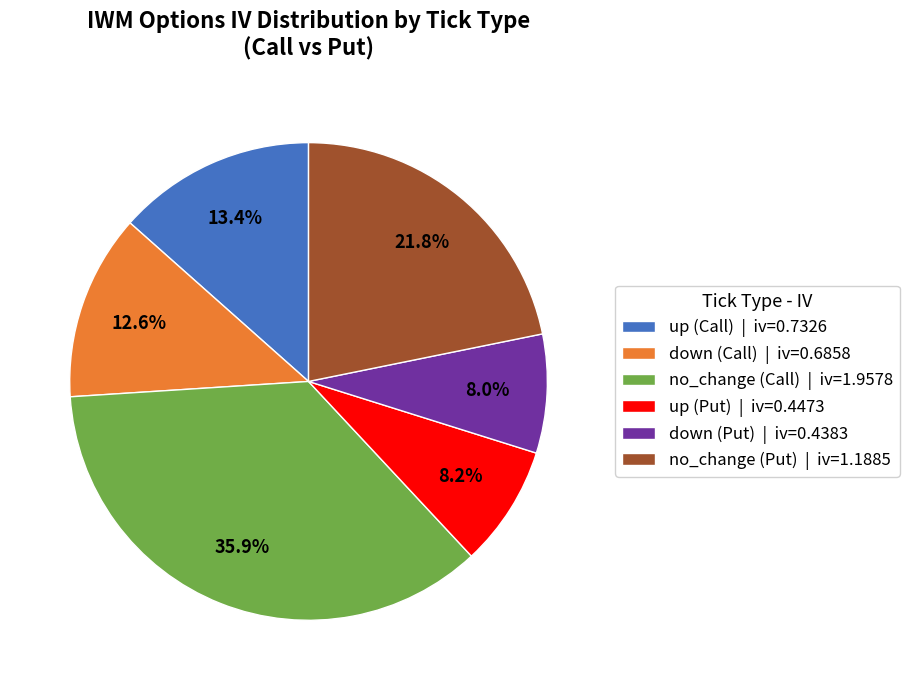

Is the sum of down (Call) | iv=0.6858 and no_change (Put) | iv=1.1885 greater than half?

No